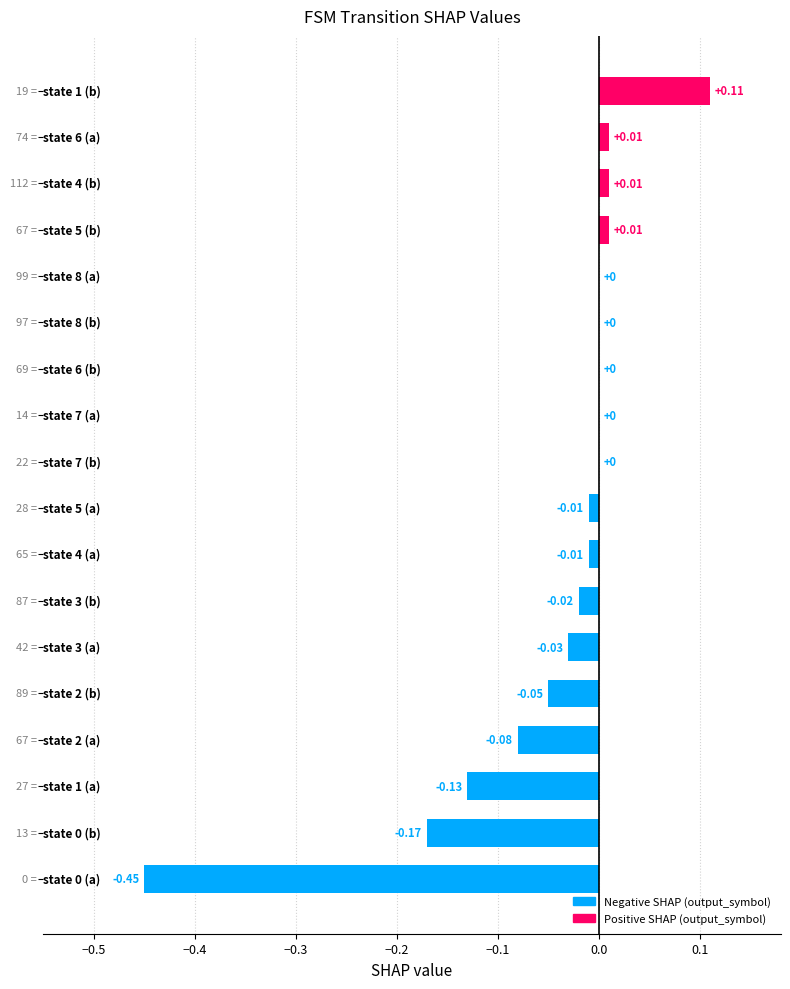

What is the sum of all values?

-0.8